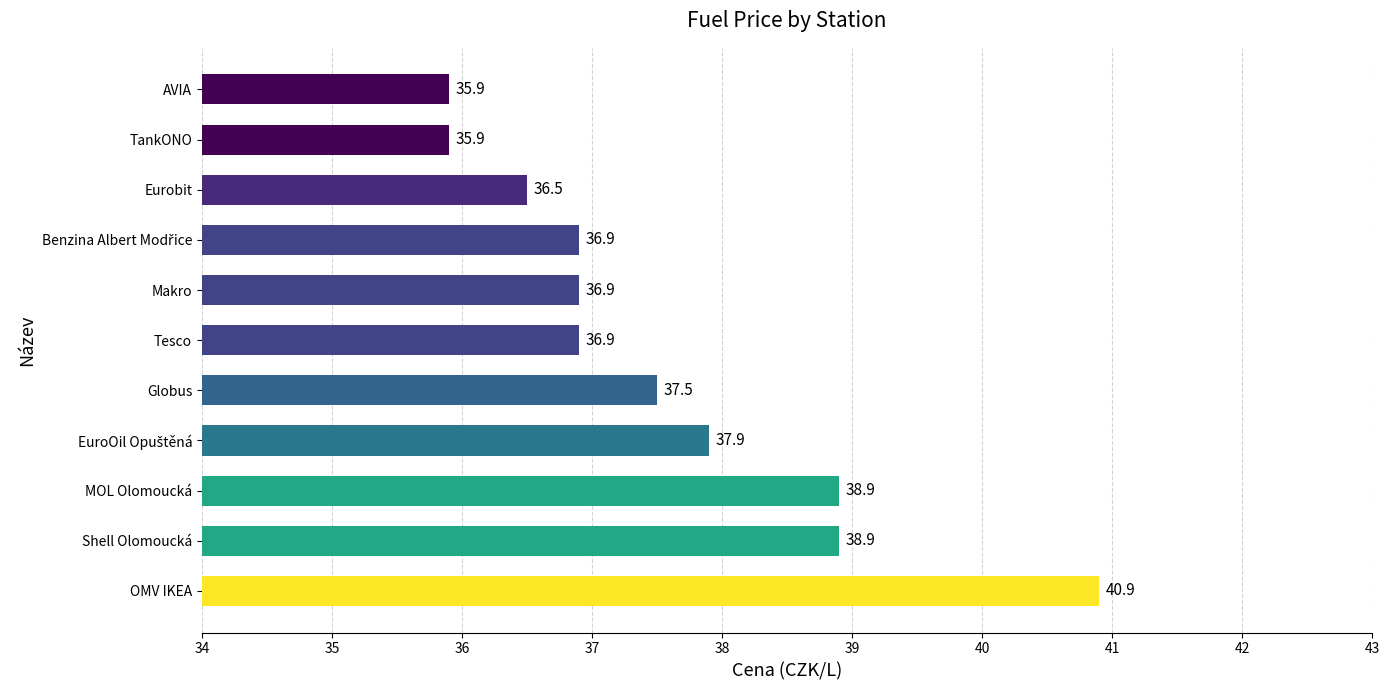

Which has a higher value, Eurobit or TankONO?

Eurobit